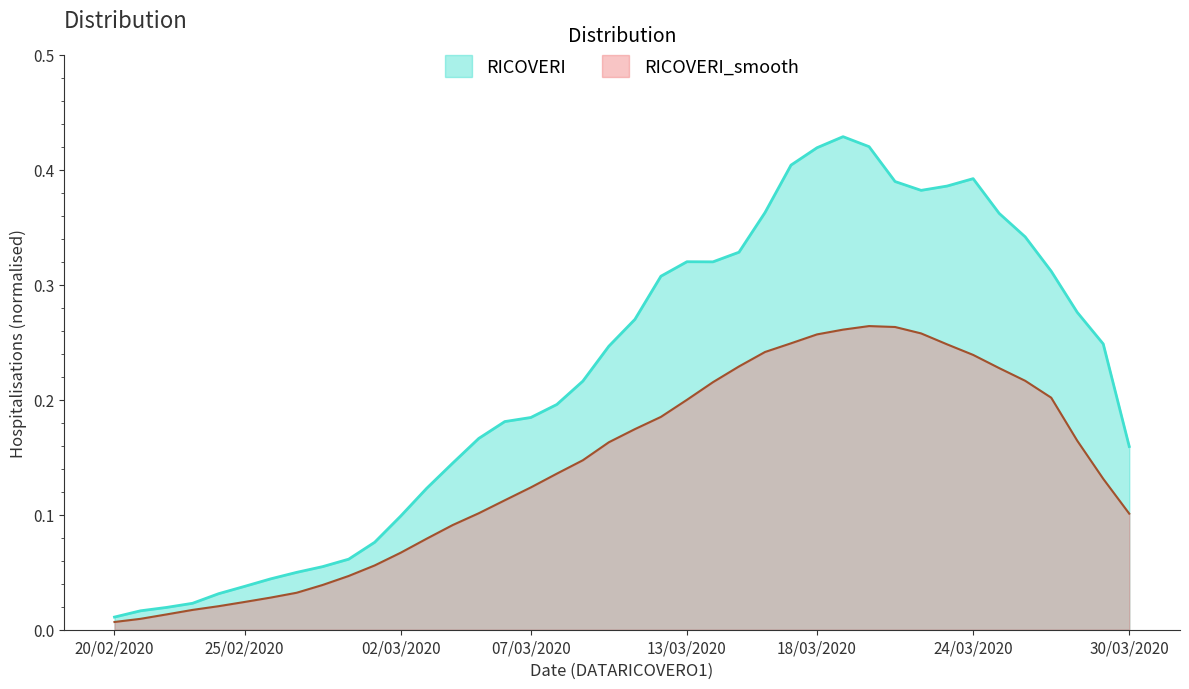

What is the label of the 40th point from the left?

30/03/2020